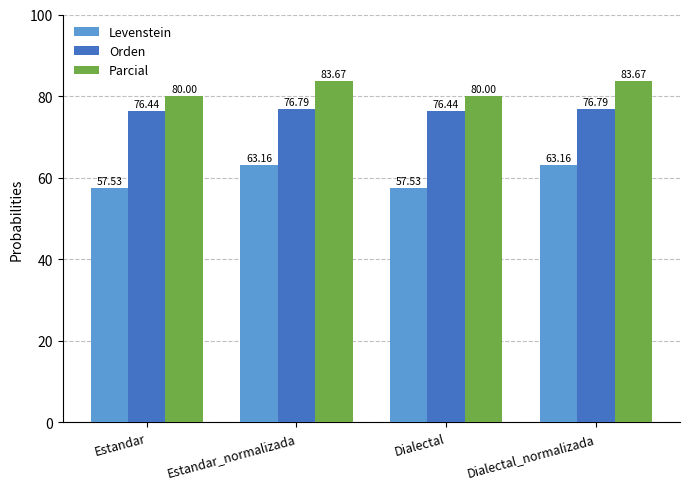

At how many categories does at least one series exceed 64?

4